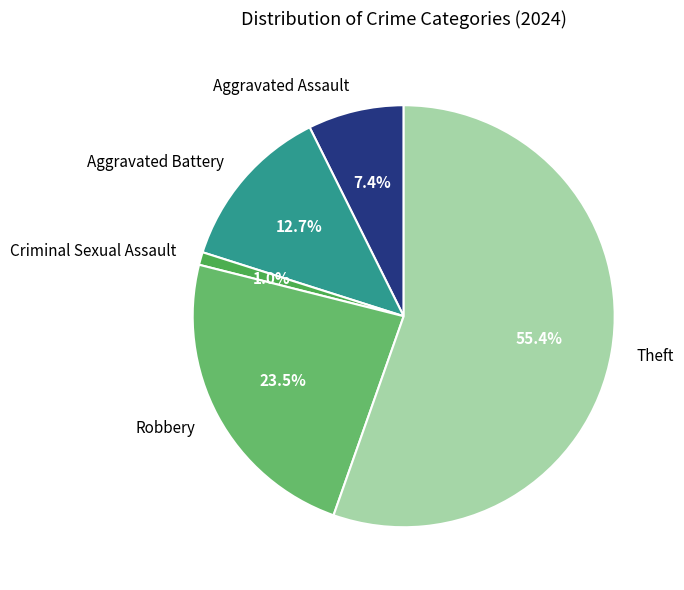

Is Robbery the majority of the pie?

No